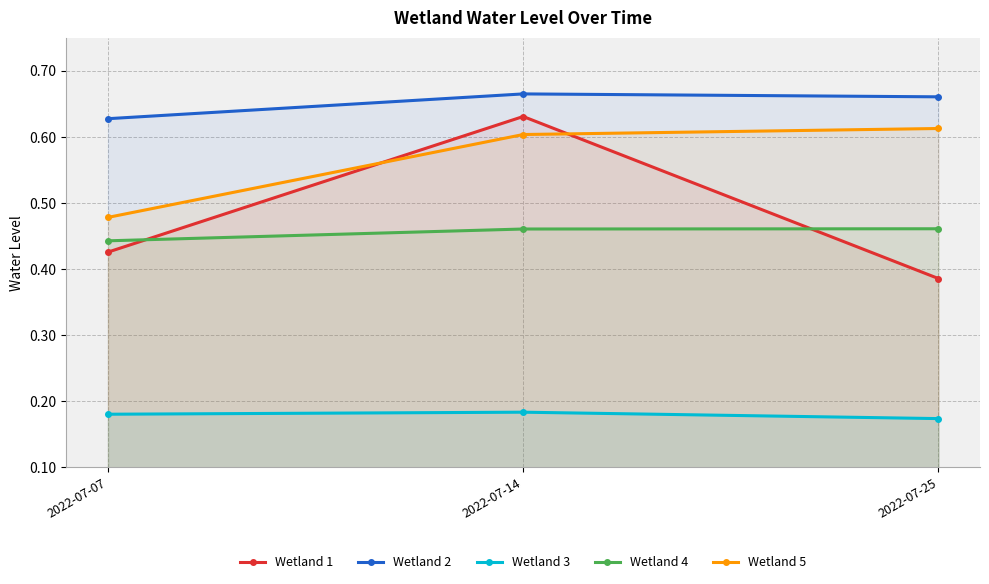

At 2022-07-14, list the series in order from smallest to largest.

Wetland 3, Wetland 4, Wetland 5, Wetland 1, Wetland 2